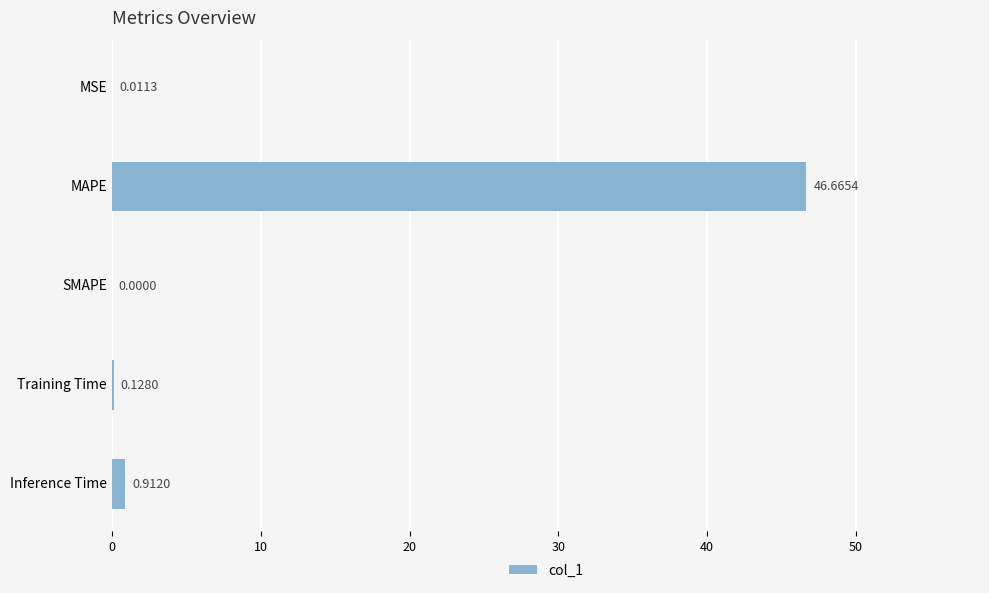

What is the maximum value shown in the chart?

46.7